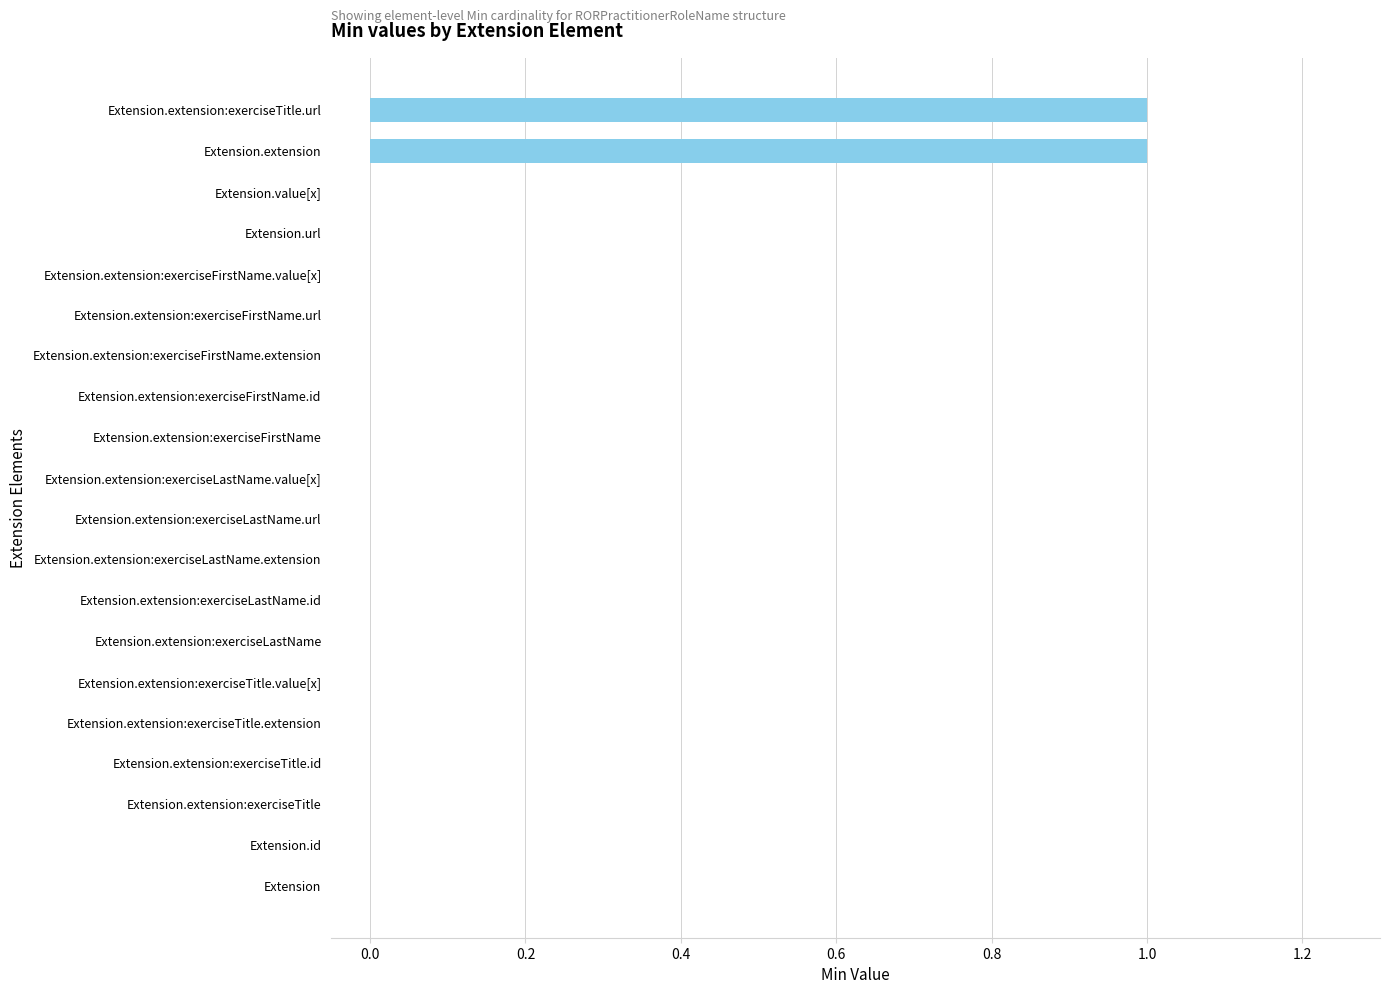

Are the bars horizontal?

Yes